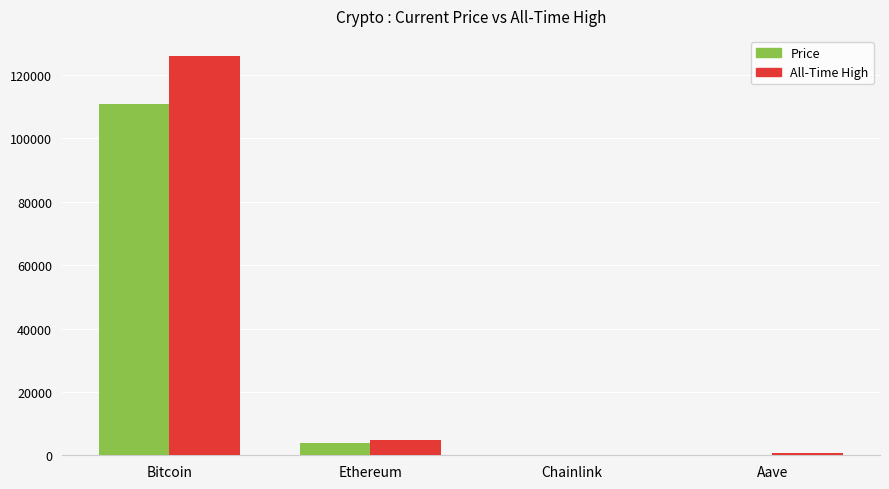

At which category is the sum across all series the highest?

Bitcoin